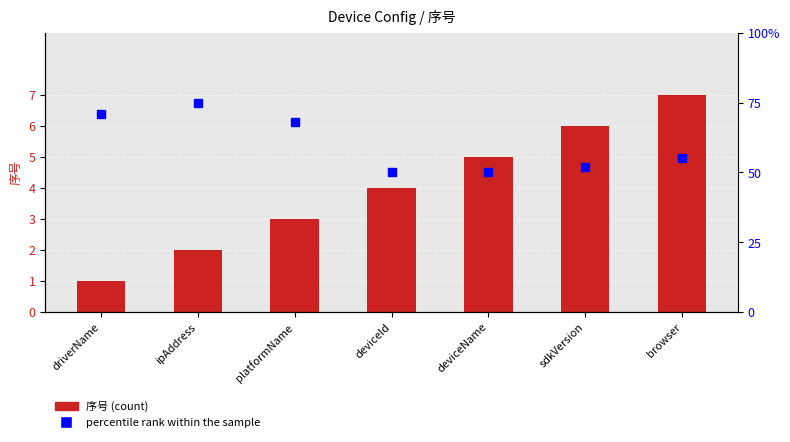

List the series in order of their peak value, highest first.

percentile rank within the sample, 序号